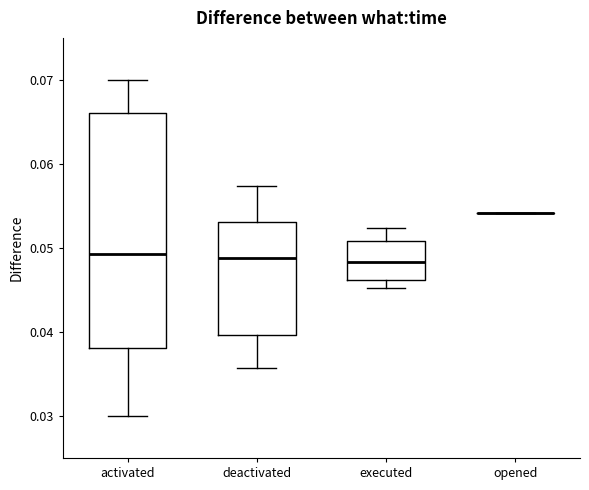

Reading left to right, transcribe this box plot: for each box, give where its median line is, the range the box spans, and where its two whiskers end, as read against the y-axis. The values are not printed on the chart, so give them approximately, as read against the axis.

activated: median 0.049, box 0.038 to 0.066, whiskers 0.030 to 0.070
deactivated: median 0.049, box 0.040 to 0.053, whiskers 0.036 to 0.057
executed: median 0.048, box 0.046 to 0.051, whiskers 0.045 to 0.052
opened: box collapsed to a line at 0.054, whiskers 0.054 to 0.054